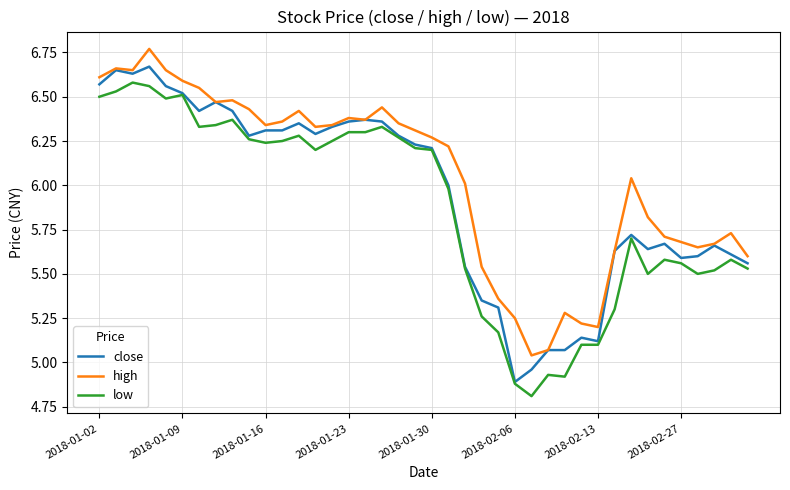

Which series has the largest total across all categories?

high